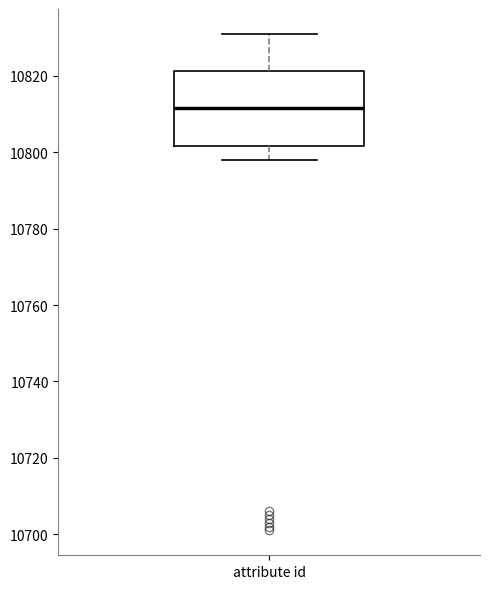

Where is the upper edge of the box for attribute id on the y-axis? The values are not printed on the chart, so give them approximately, as read against the axis.

10822